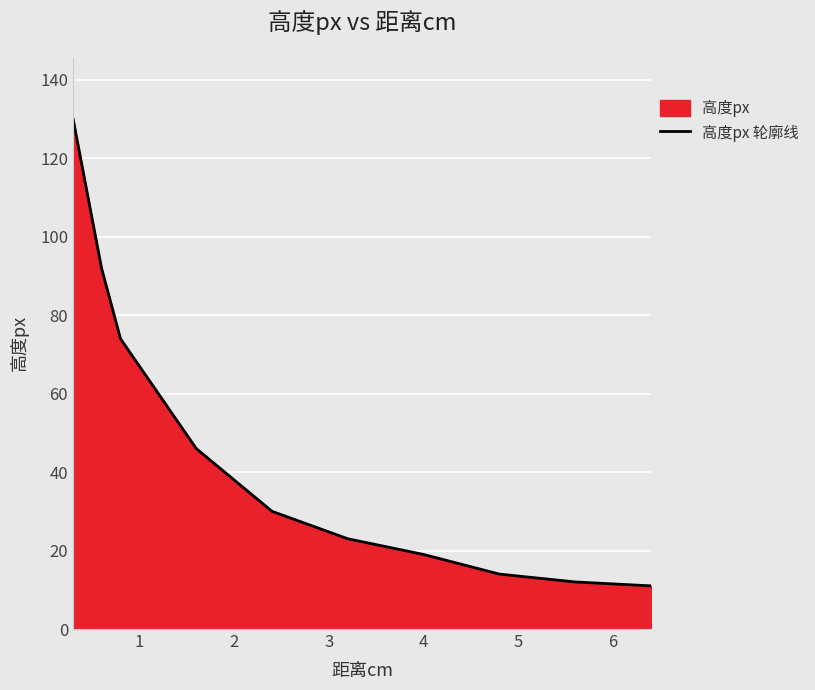

Does the chart display data point markers on the line(s)?

No